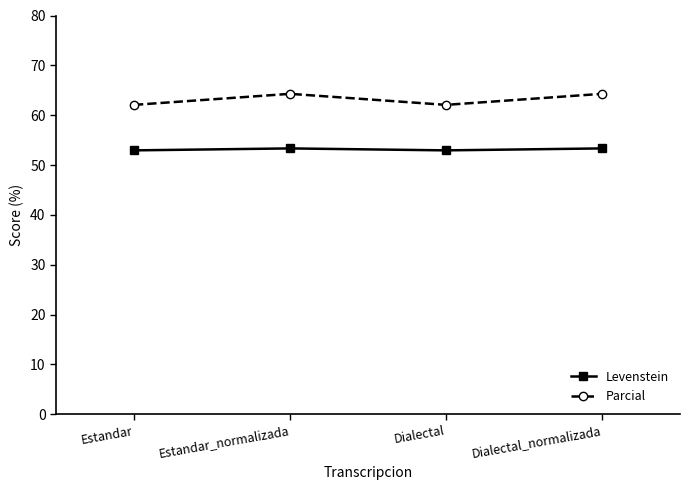

What is the smallest value displayed?

52.9